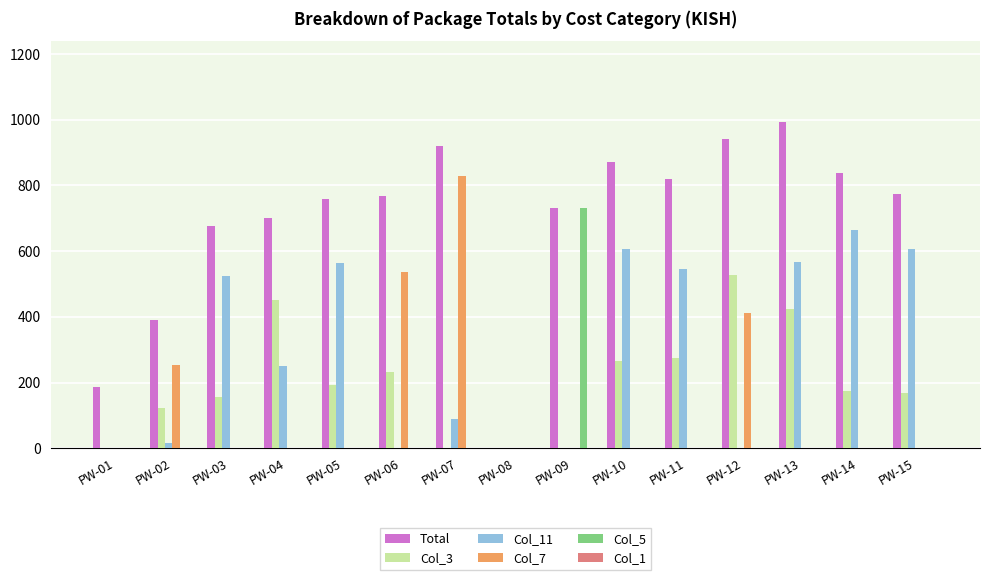

What is the maximum value shown in the chart?

991.8